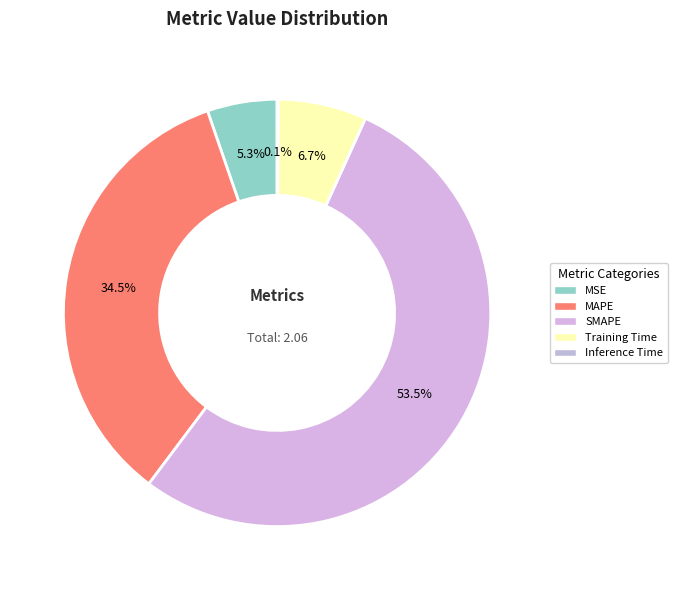

What percentage is NOT represented by Training Time?

93.3%